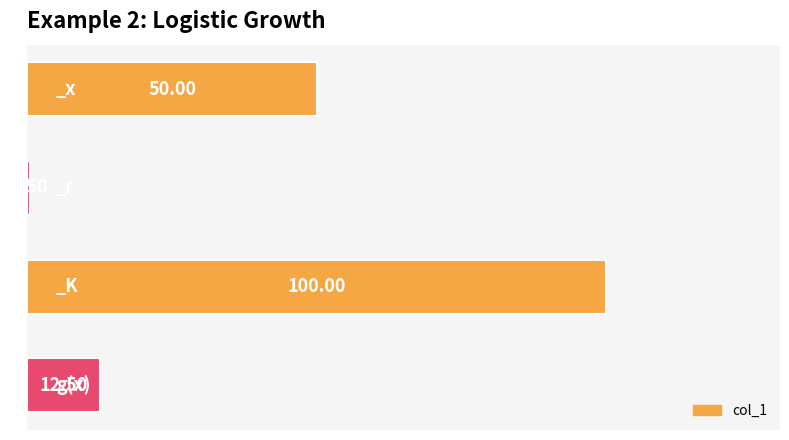

What is the sum of all values?

163.0